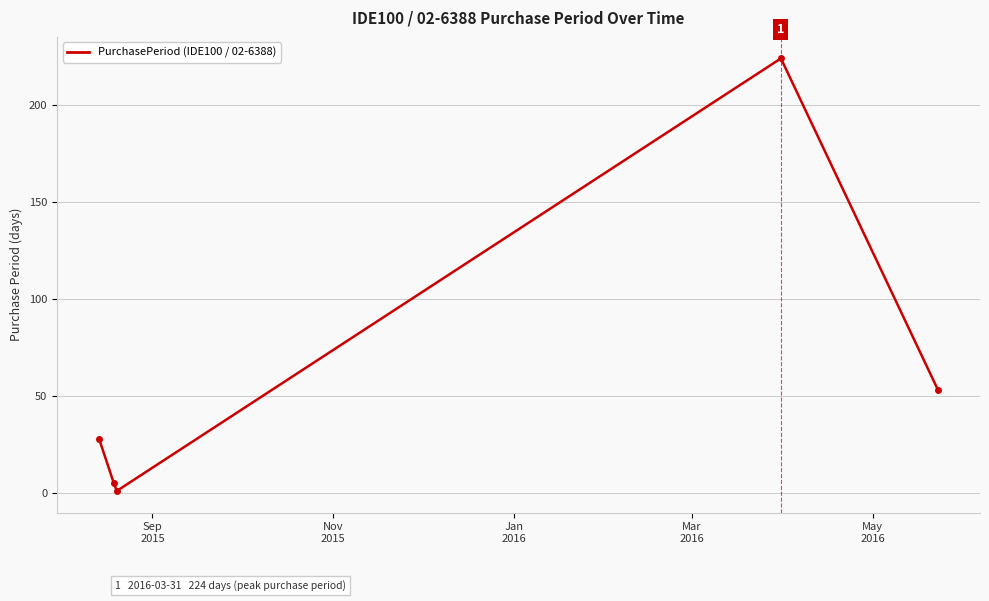

What is the average value?

62